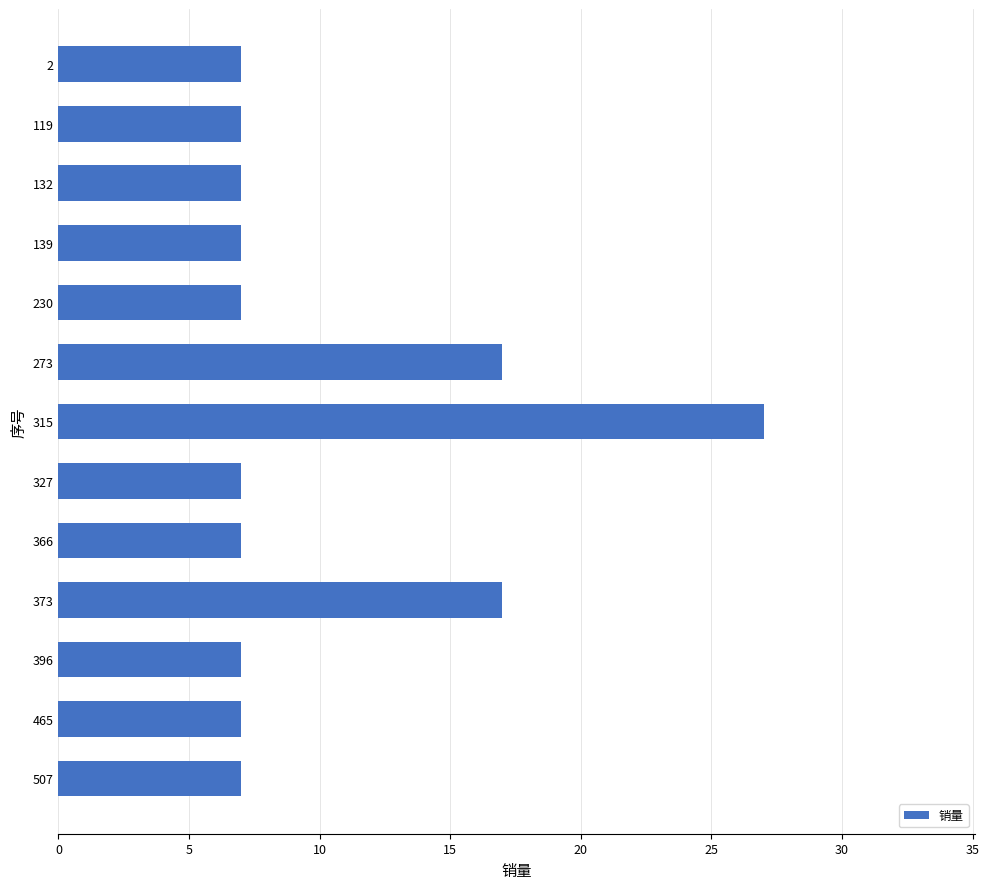

What is the ratio of the value at 465 to the value at 315?

0.3